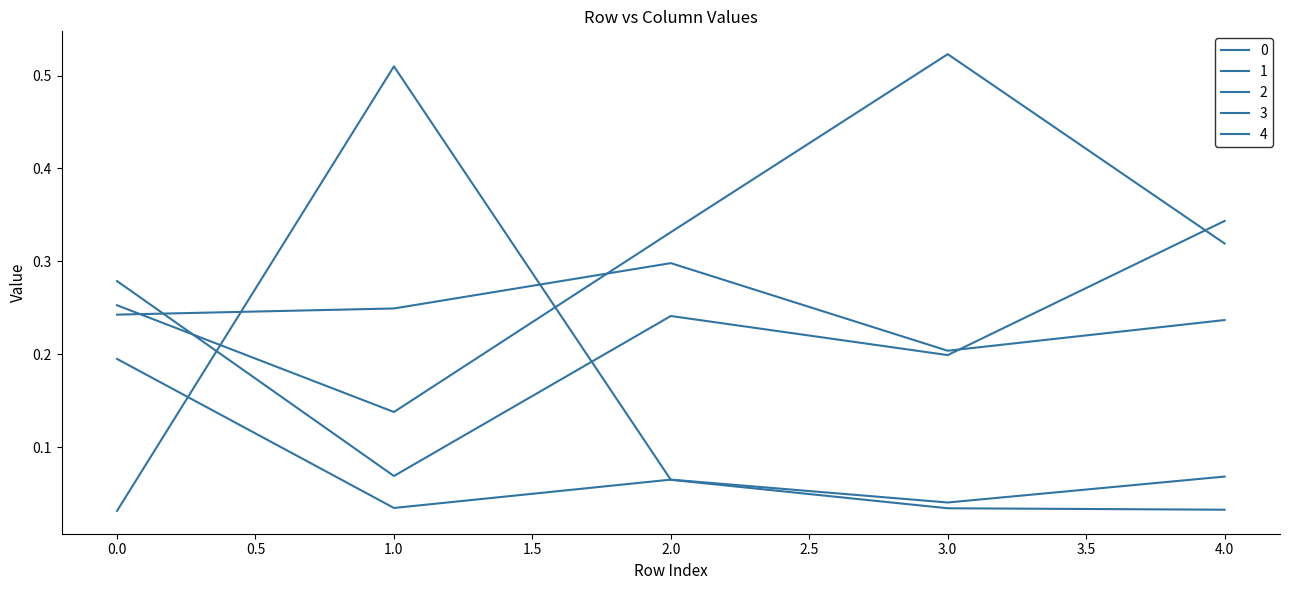

What is the sum of all 1 values?

0.7